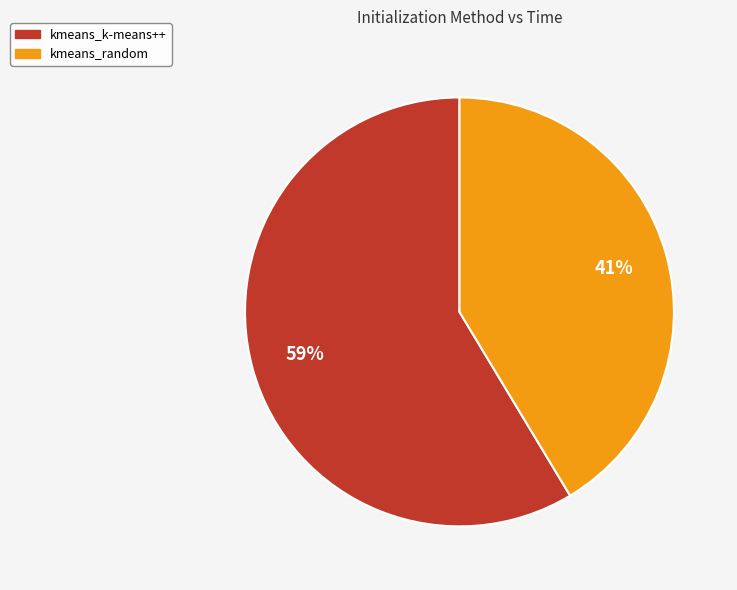

Do kmeans_k-means++ and kmeans_random together represent more than half of the pie?

Yes